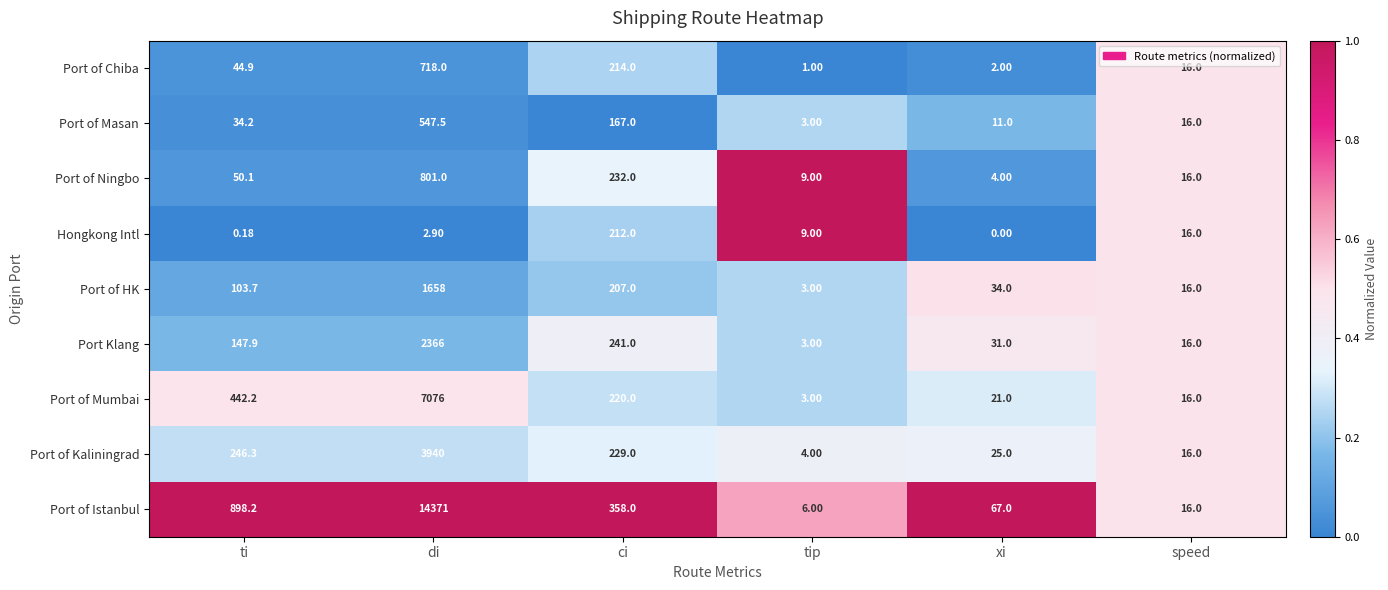

What is the total value across all series at ti?

1967.7